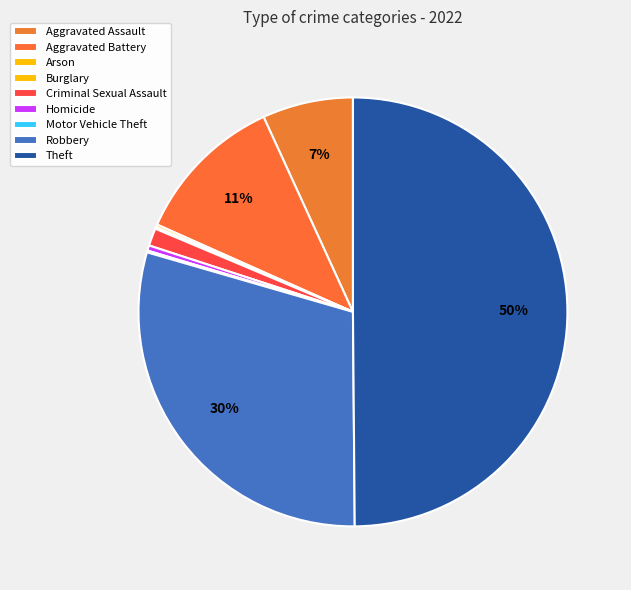

To the nearest percent, what is the difference between the largest and smallest slice percentages?

50%